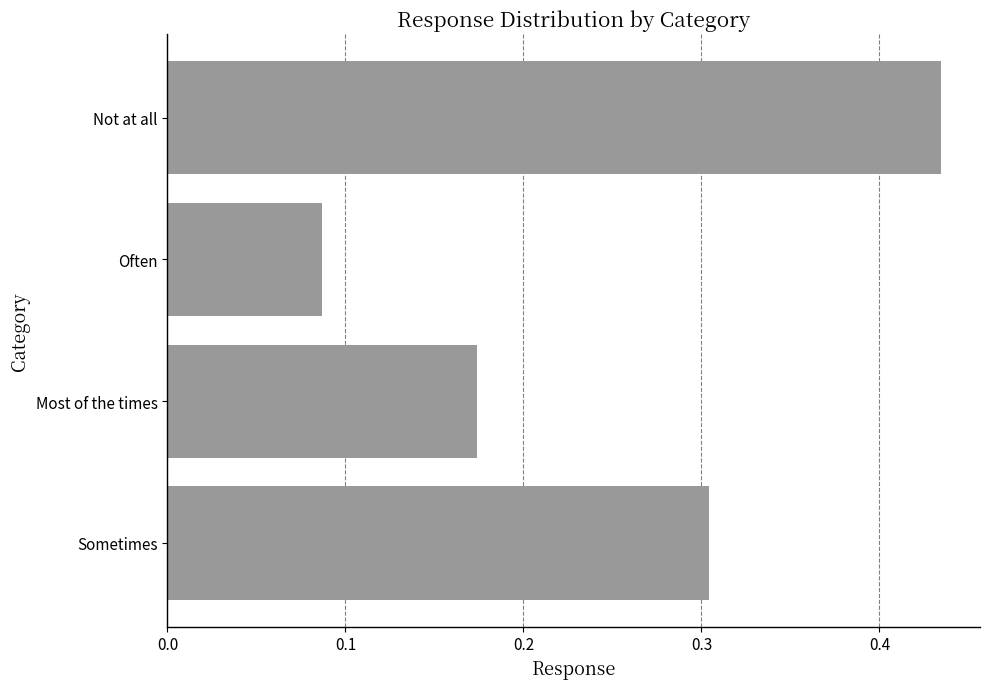

What is the approximate value at Sometimes?

0.3